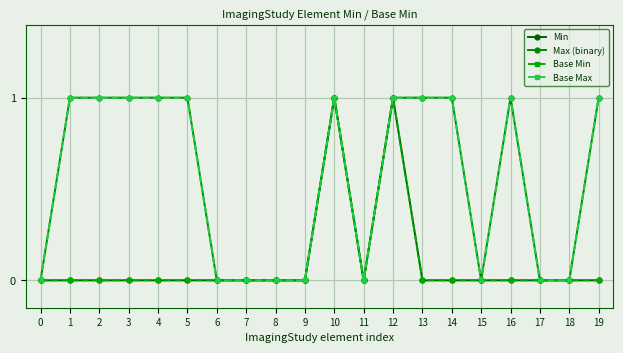

How many interior local peaks does the Base Min series have?

2